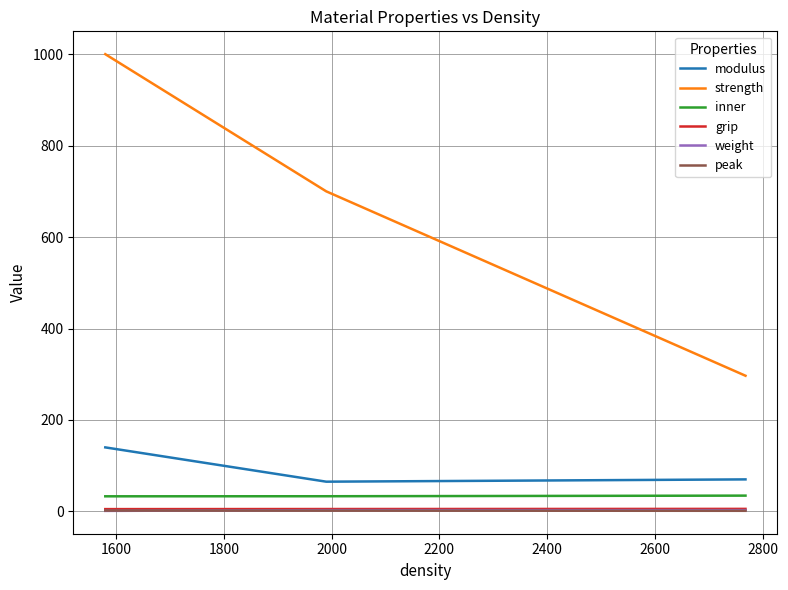

What is the smallest value displayed?

1.1